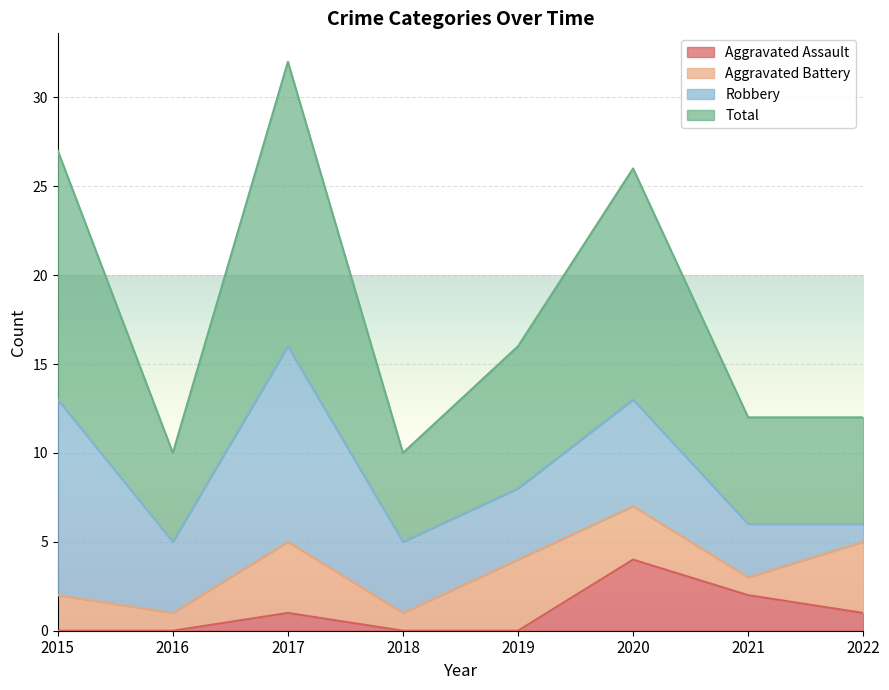

True or false: Aggravated Assault has a value of 2 at 2016.

False